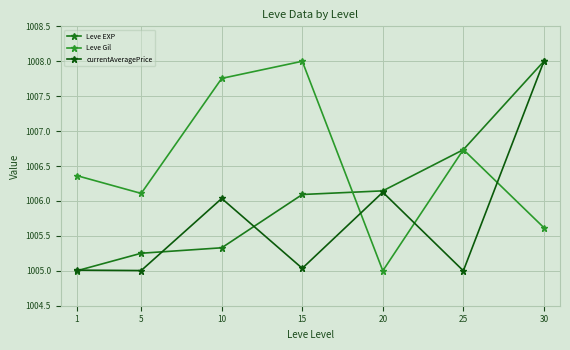

What is the sum of the Leve EXP values at 25 and 10?

2012.1